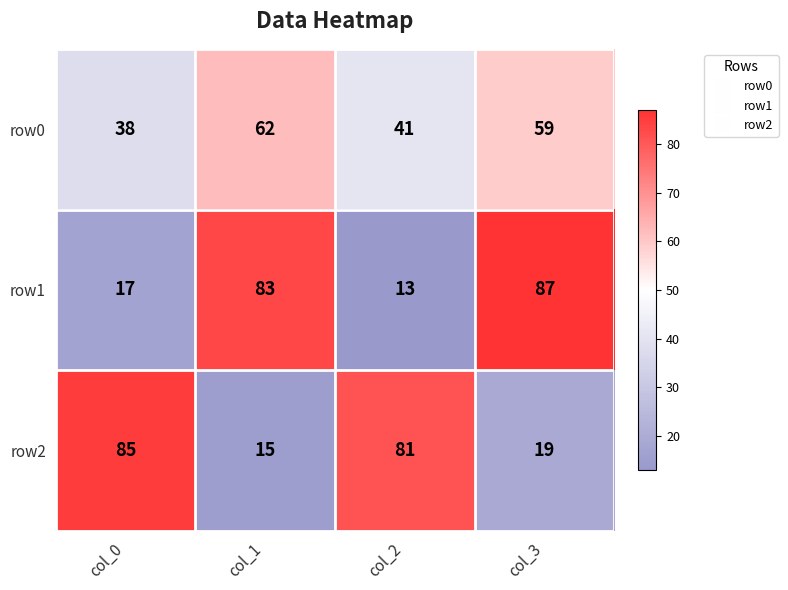

The value of row1 at col_1 is 83. True or false?

True